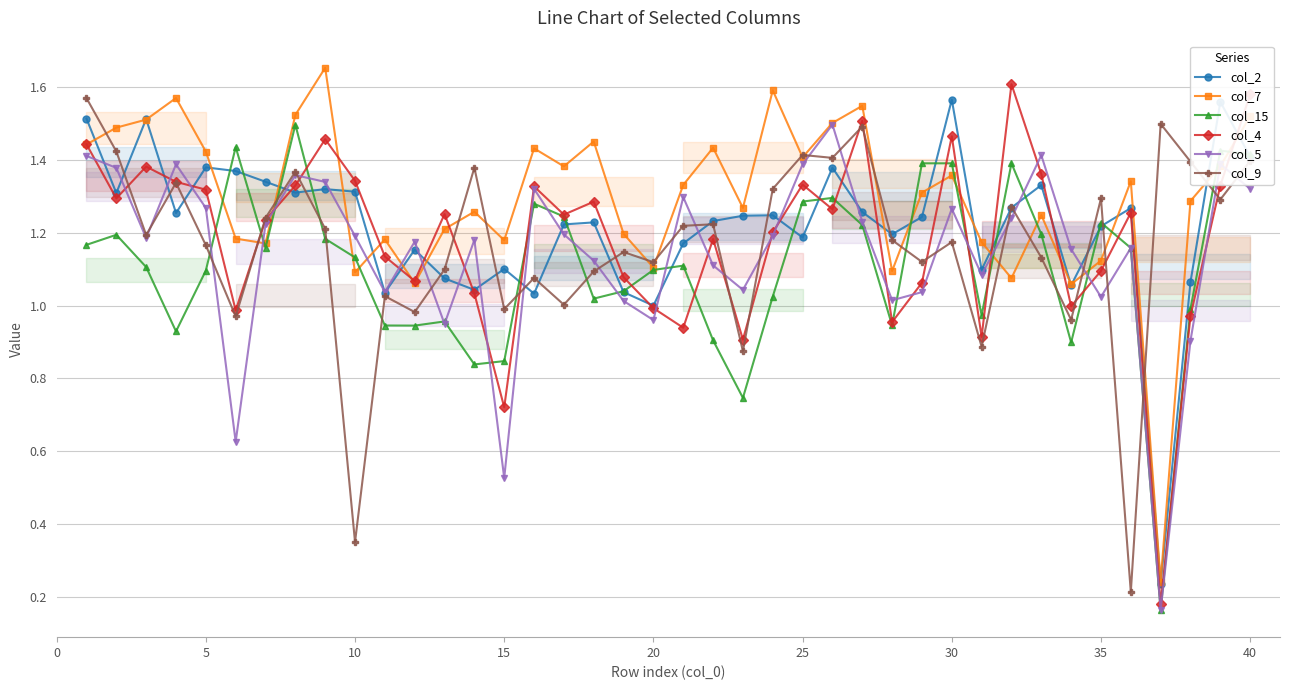

Reading right to left, transcribe all the data shown in this chart.

col_2: 1.4	1.6	1.1	0.2	1.3	1.2	1.1	1.3	1.3	1.1	1.6	1.2	1.2	1.3	1.4	1.2	1.2	1.2	1.2	1.2	1.0	1.0	1.2	1.2	1.0	1.1	1.0	1.1	1.2	1.0	1.3	1.3	1.3	1.3	1.4	1.4	1.3	1.5	1.3	1.5
col_7: 1.5	1.4	1.3	0.2	1.3	1.1	1.1	1.2	1.1	1.2	1.4	1.3	1.1	1.5	1.5	1.4	1.6	1.3	1.4	1.3	1.1	1.2	1.5	1.4	1.4	1.2	1.3	1.2	1.1	1.2	1.1	1.7	1.5	1.2	1.2	1.4	1.6	1.5	1.5	1.4
col_15: 1.4	1.4	1.0	0.2	1.2	1.2	0.9	1.2	1.4	1.0	1.4	1.4	0.9	1.2	1.3	1.3	1.0	0.7	0.9	1.1	1.1	1.0	1.0	1.2	1.3	0.8	0.8	1.0	0.9	0.9	1.1	1.2	1.5	1.2	1.4	1.1	0.9	1.1	1.2	1.2
col_4: 1.6	1.3	1.0	0.2	1.3	1.1	1.0	1.4	1.6	0.9	1.5	1.1	1.0	1.5	1.3	1.3	1.2	0.9	1.2	0.9	1.0	1.1	1.3	1.3	1.3	0.7	1.0	1.3	1.1	1.1	1.3	1.5	1.3	1.2	1.0	1.3	1.3	1.4	1.3	1.4
col_5: 1.3	1.4	0.9	0.2	1.2	1.0	1.2	1.4	1.2	1.1	1.3	1.0	1.0	1.2	1.5	1.4	1.2	1.0	1.1	1.3	1.0	1.0	1.1	1.2	1.3	0.5	1.2	0.9	1.2	1.0	1.2	1.3	1.4	1.2	0.6	1.3	1.4	1.2	1.4	1.4
col_9: 1.4	1.3	1.4	1.5	0.2	1.3	1.0	1.1	1.3	0.9	1.2	1.1	1.2	1.5	1.4	1.4	1.3	0.9	1.2	1.2	1.1	1.1	1.1	1.0	1.1	1.0	1.4	1.1	1.0	1.0	0.3	1.2	1.4	1.2	1.0	1.2	1.3	1.2	1.4	1.6